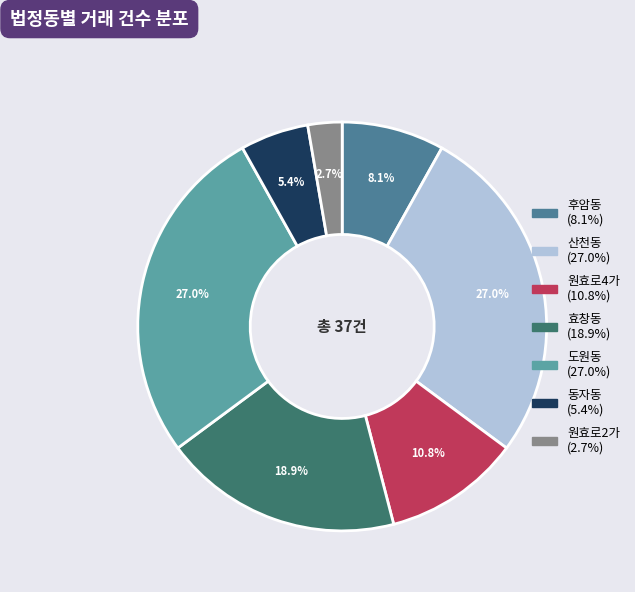

Between 효창동 and 동자동, which is larger?

효창동